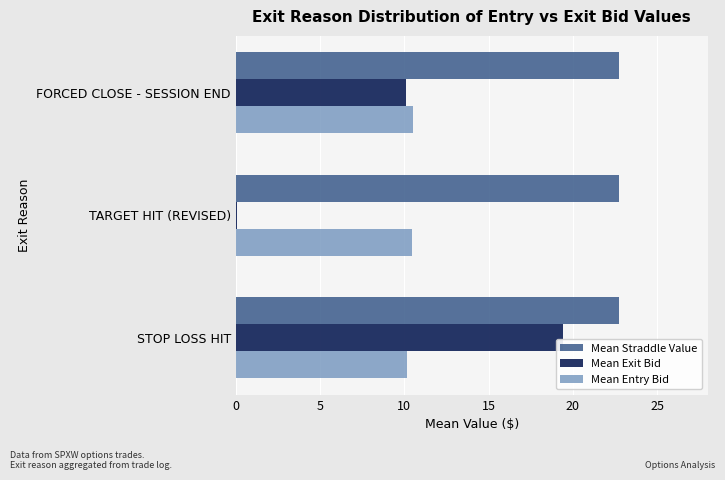

Which series has the widest spread of values?

Mean Exit Bid